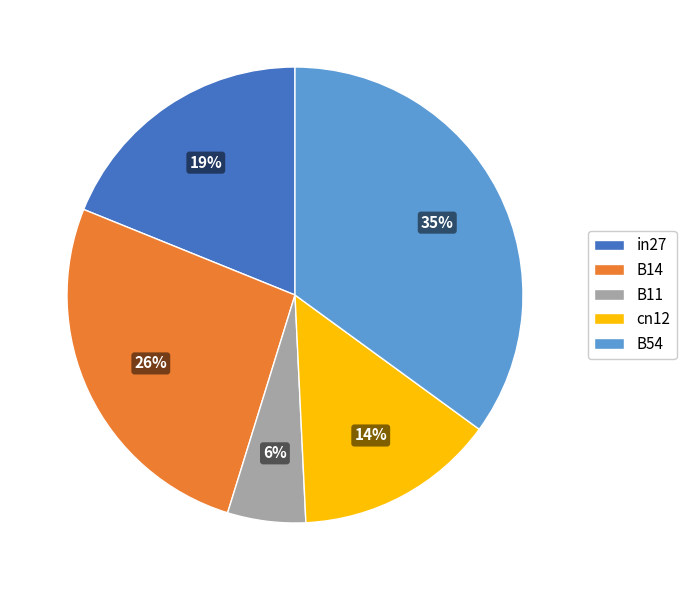

How many segments does this pie chart have?

5